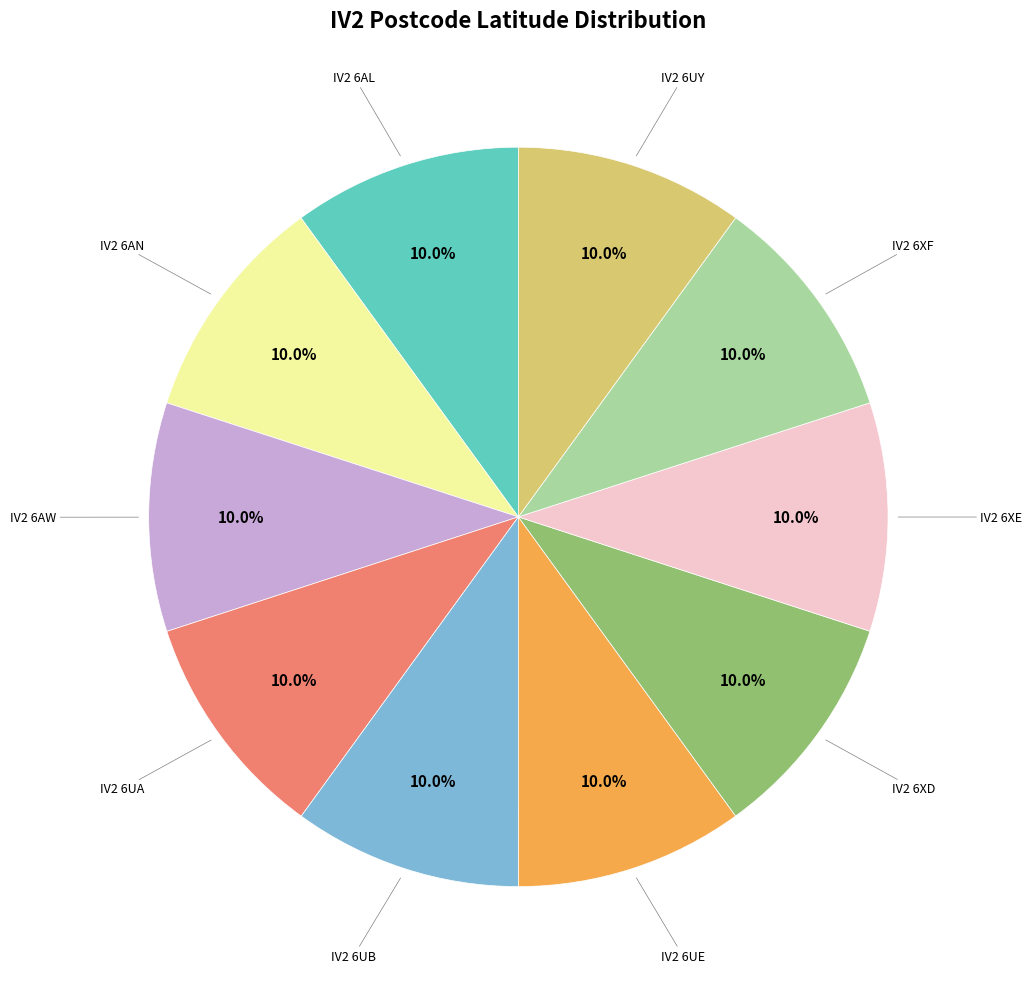

Does any single category account for the majority?

No